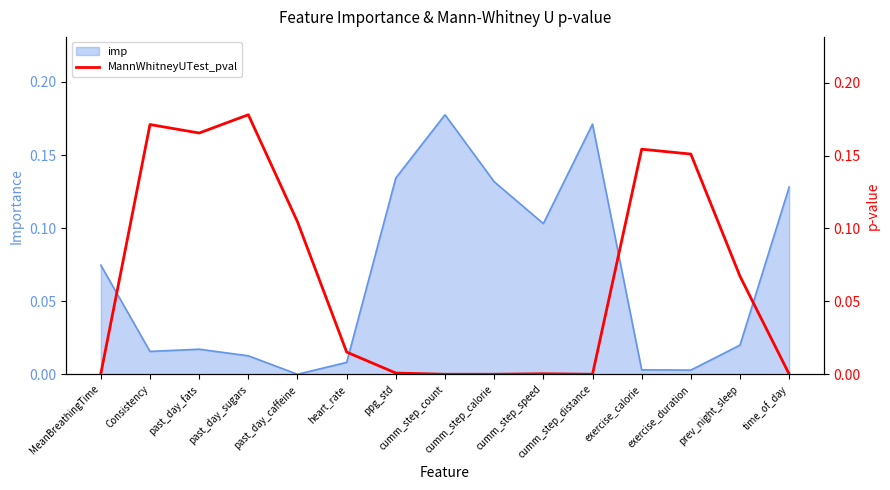

True or false: the data shows 0.0 at ppg_std.

True